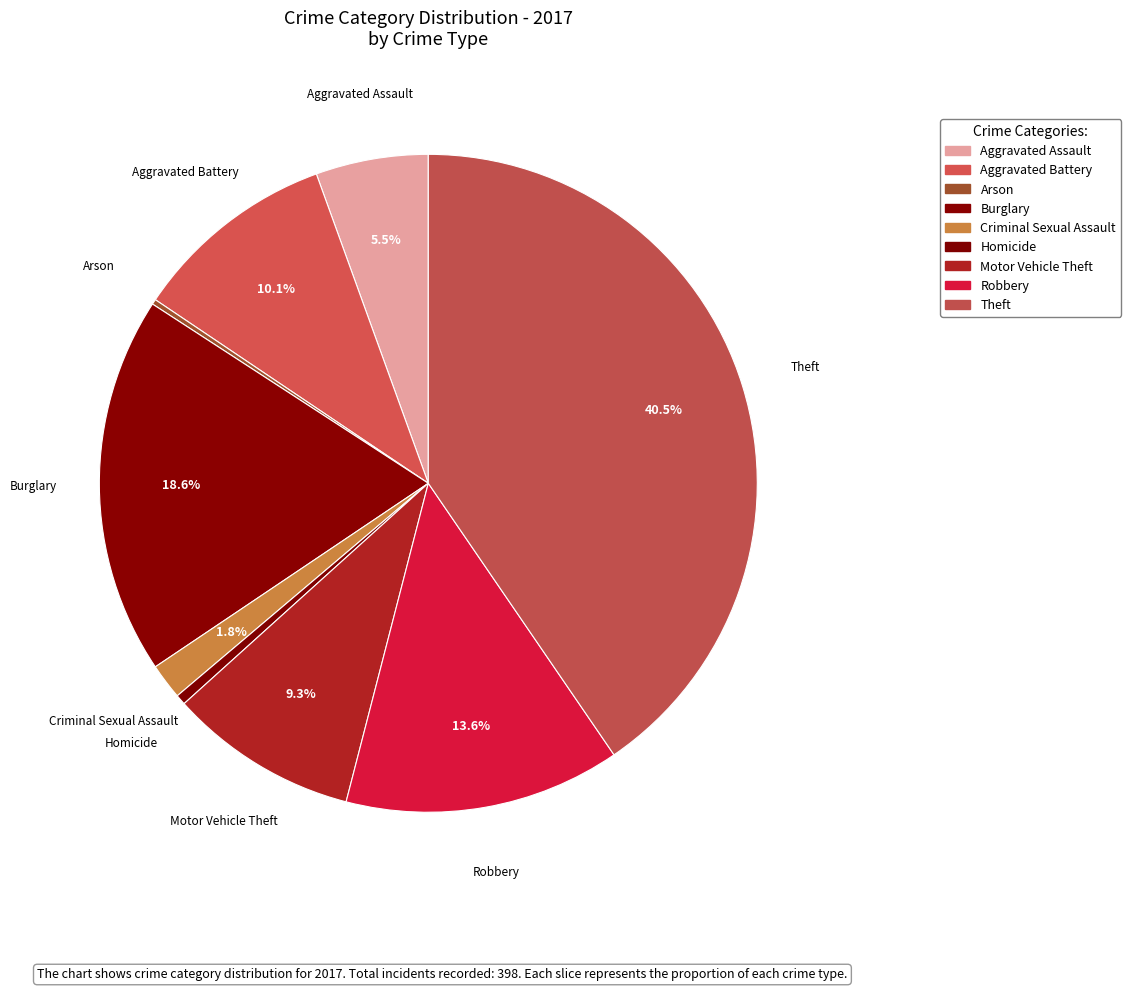

Combined, do Aggravated Assault and Burglary account for over 50%?

No